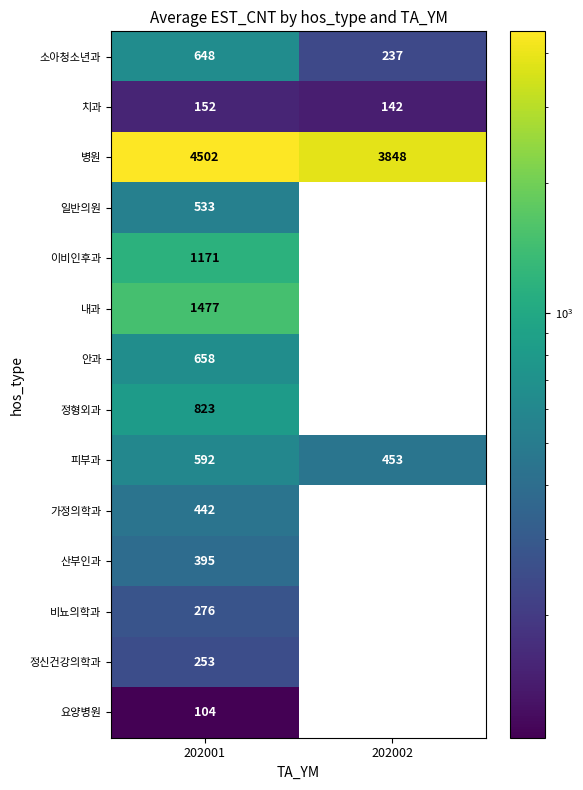

What is the difference between the maximum and minimum values in the 피부과 series?

139